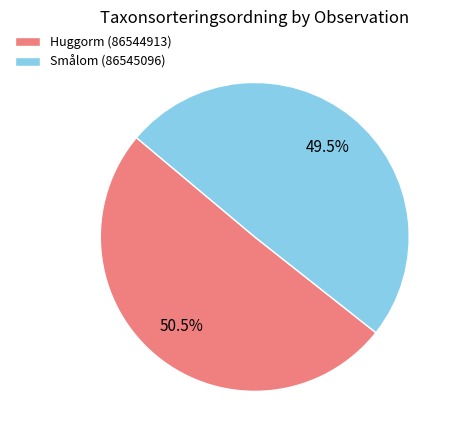

What is the ratio of the value at Smålom (86545096) to the value at Huggorm (86544913)?

1.0